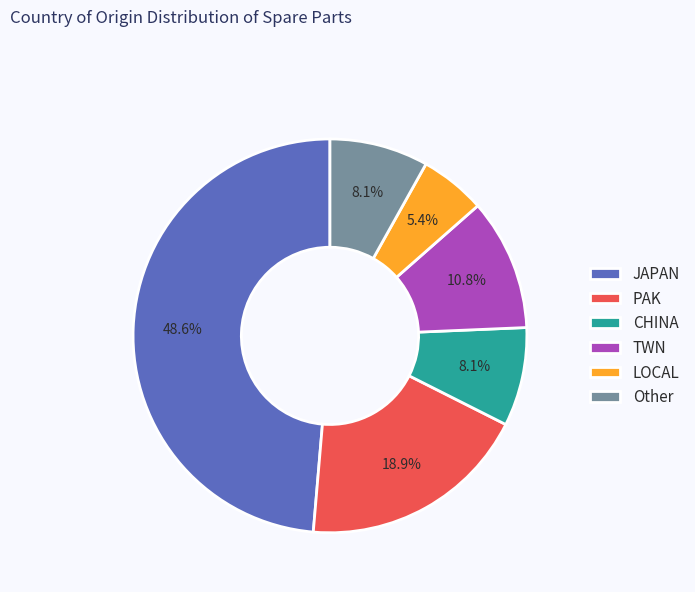

Is the sum of JAPAN and Other greater than half?

Yes